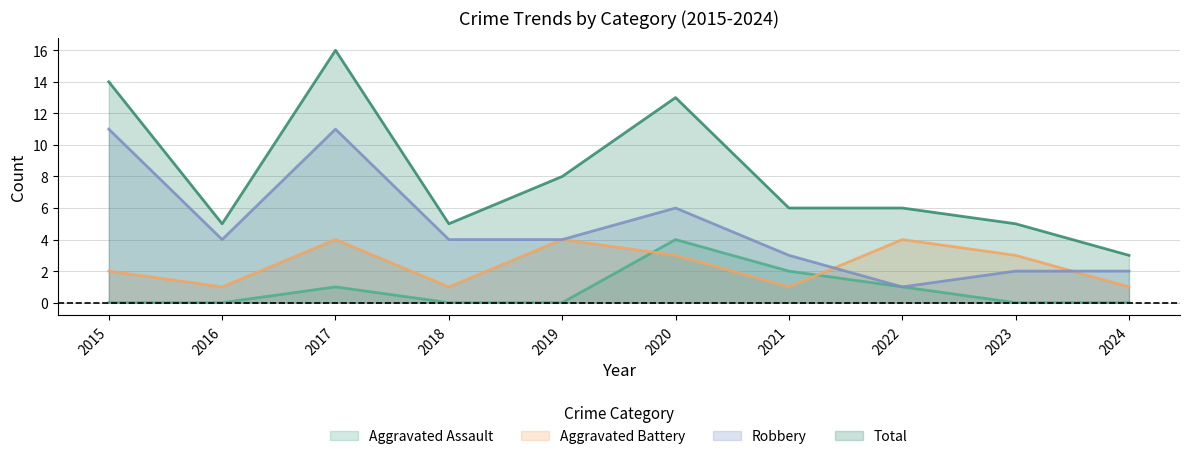

True or false: Total and Aggravated Battery intersect in this chart.

False